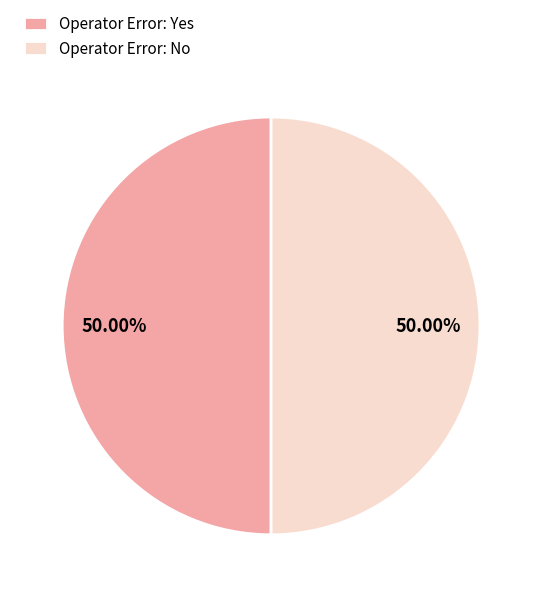

What is the ratio of the value at Operator Error: No to the value at Operator Error: Yes?

1.0